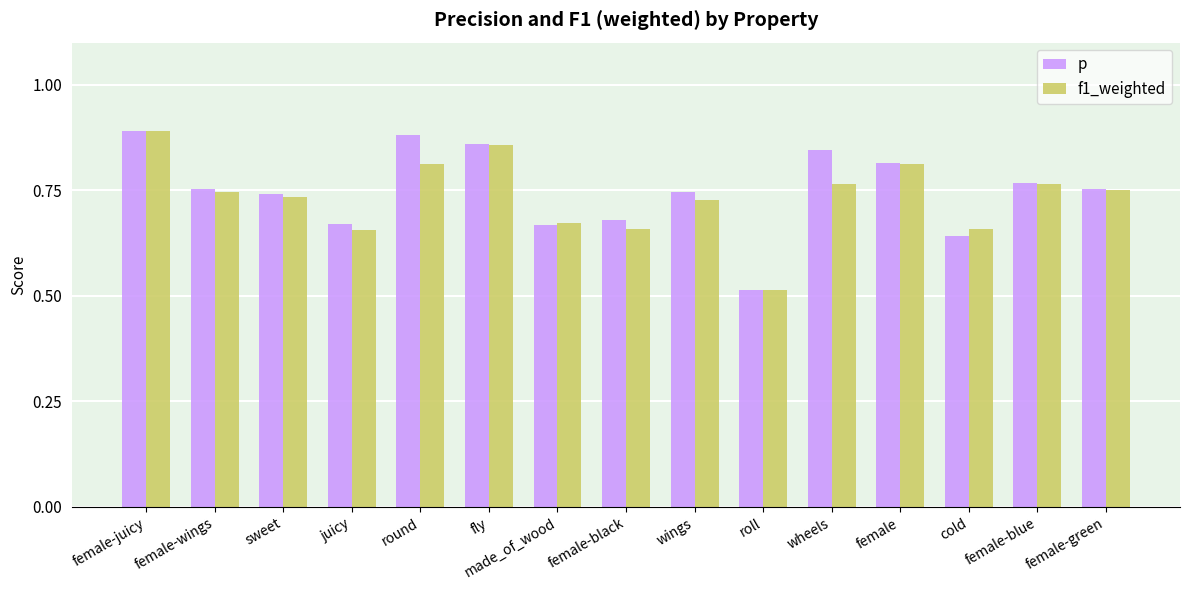

At which label does p reach its minimum?

roll